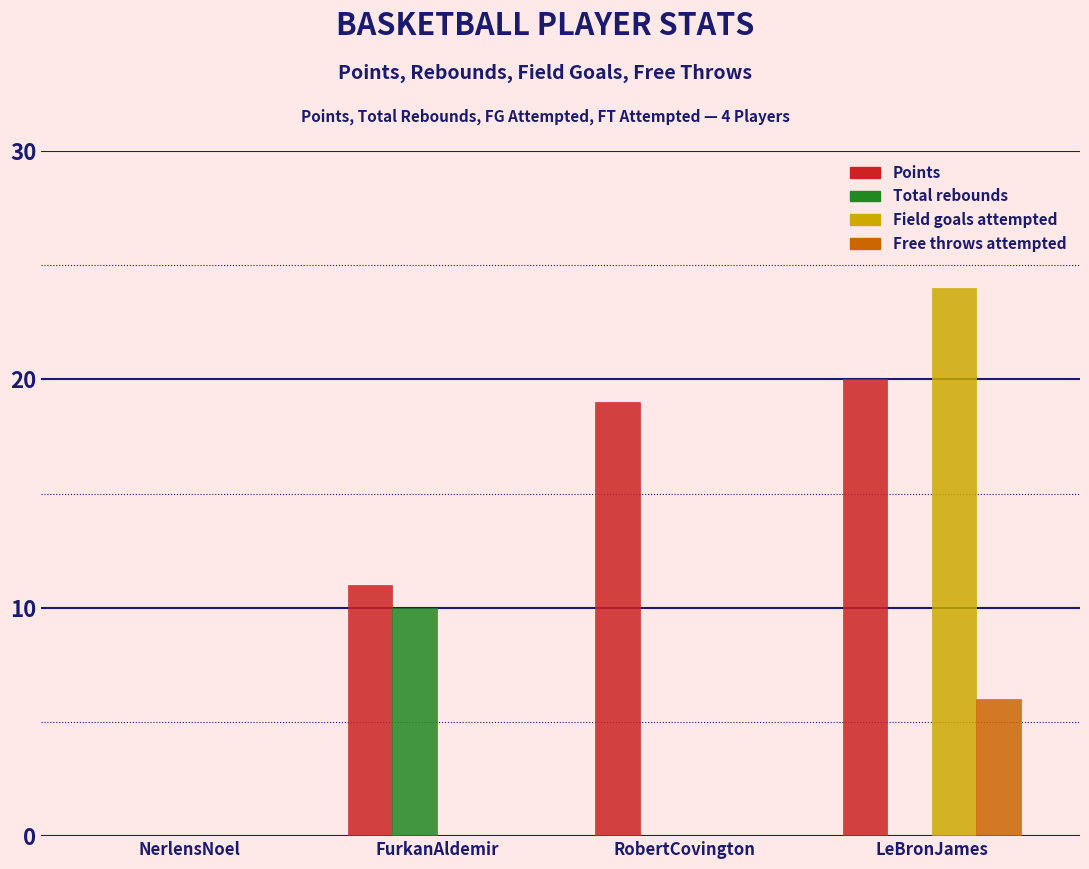

Reading left to right, what are all the values shown in this chart?

Points: NerlensNoel=0	FurkanAldemir=11	RobertCovington=19	LeBronJames=20
Total rebounds: NerlensNoel=0	FurkanAldemir=10	RobertCovington=0	LeBronJames=0
Field goals attempted: NerlensNoel=0	FurkanAldemir=0	RobertCovington=0	LeBronJames=24
Free throws attempted: NerlensNoel=0	FurkanAldemir=0	RobertCovington=0	LeBronJames=6